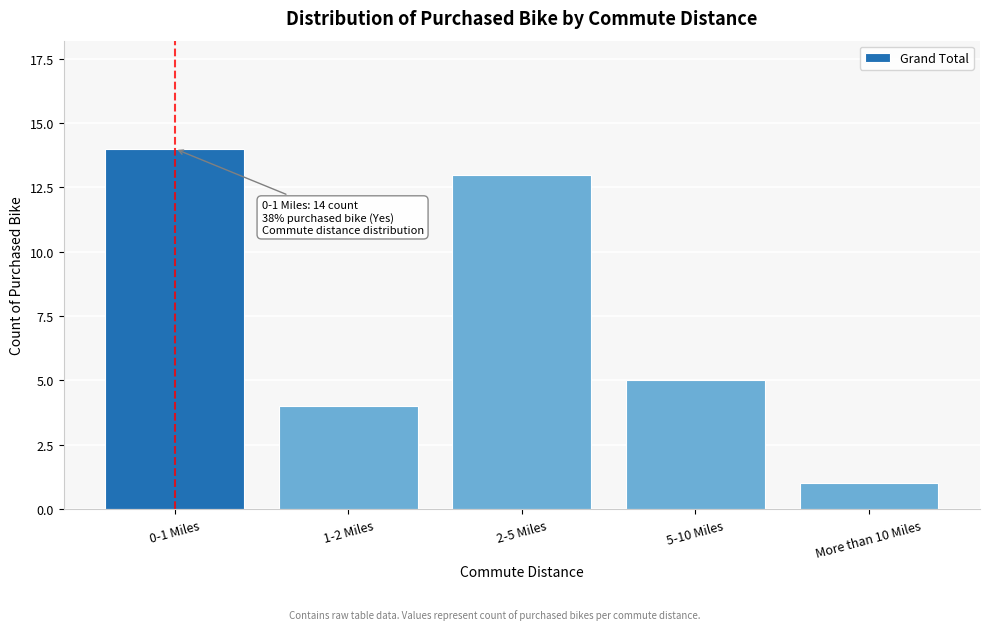

Reading right to left, list all the values displayed in this chart.

1	5	13	4	14